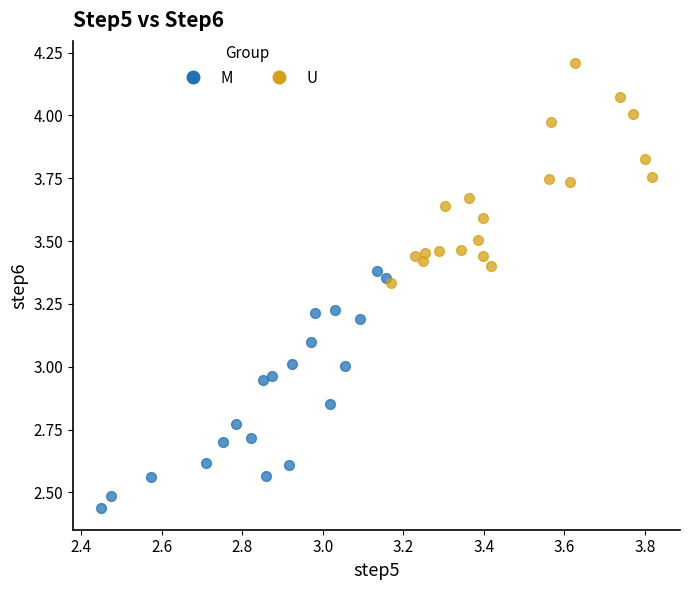

Which series contains the highest Y value?

U